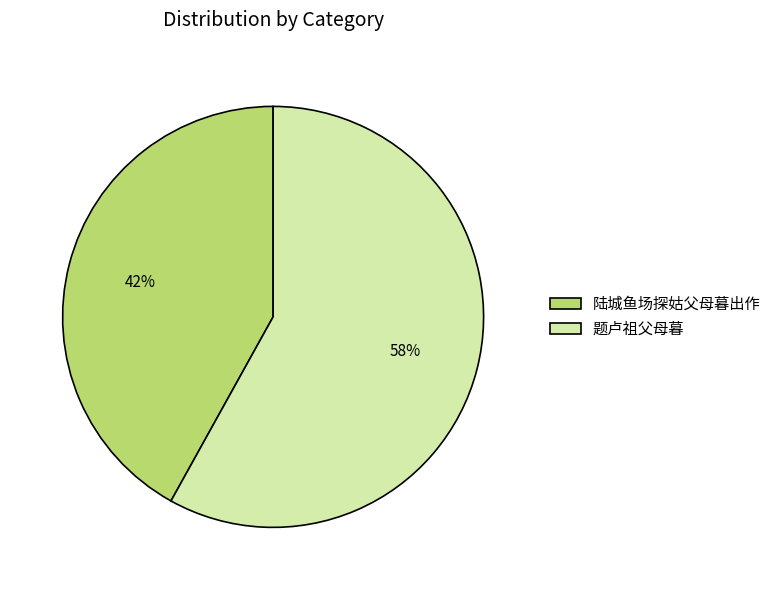

What is the majority slice?

题卢祖父母暮